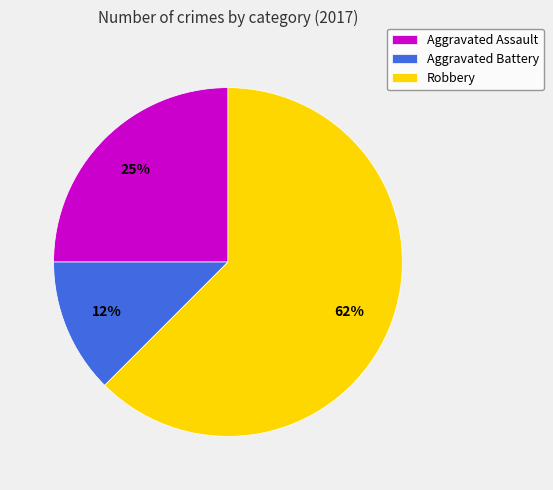

Is it true that Aggravated Assault is 25% of the pie?

True